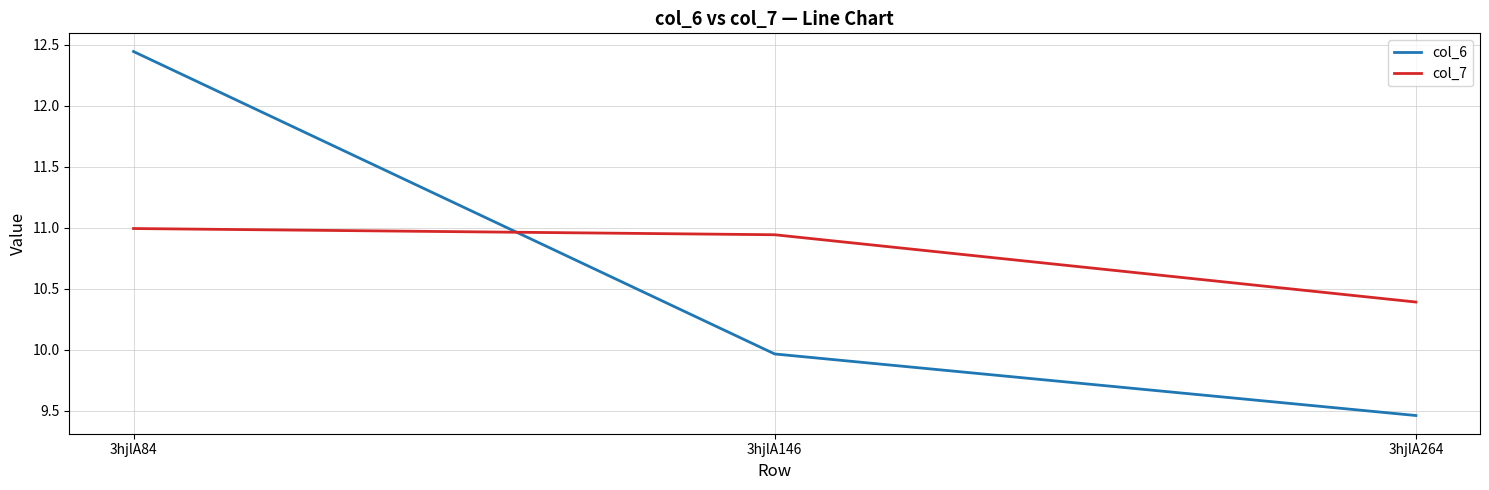

At how many categories does at least one series exceed 10?

3